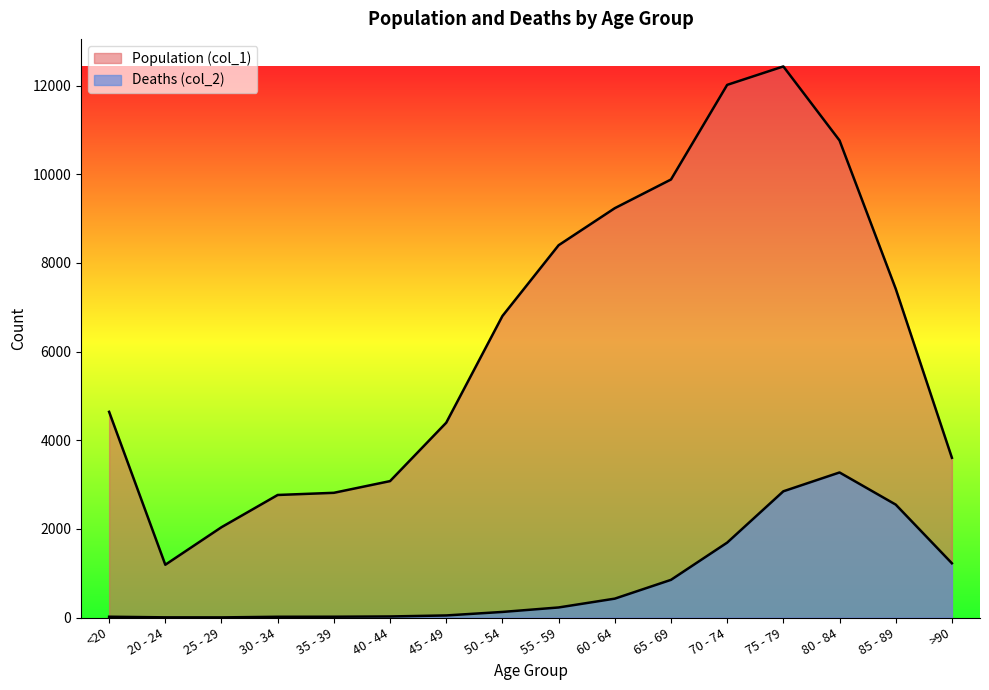

Read the Population (col_1) value at 60 - 64.

9236